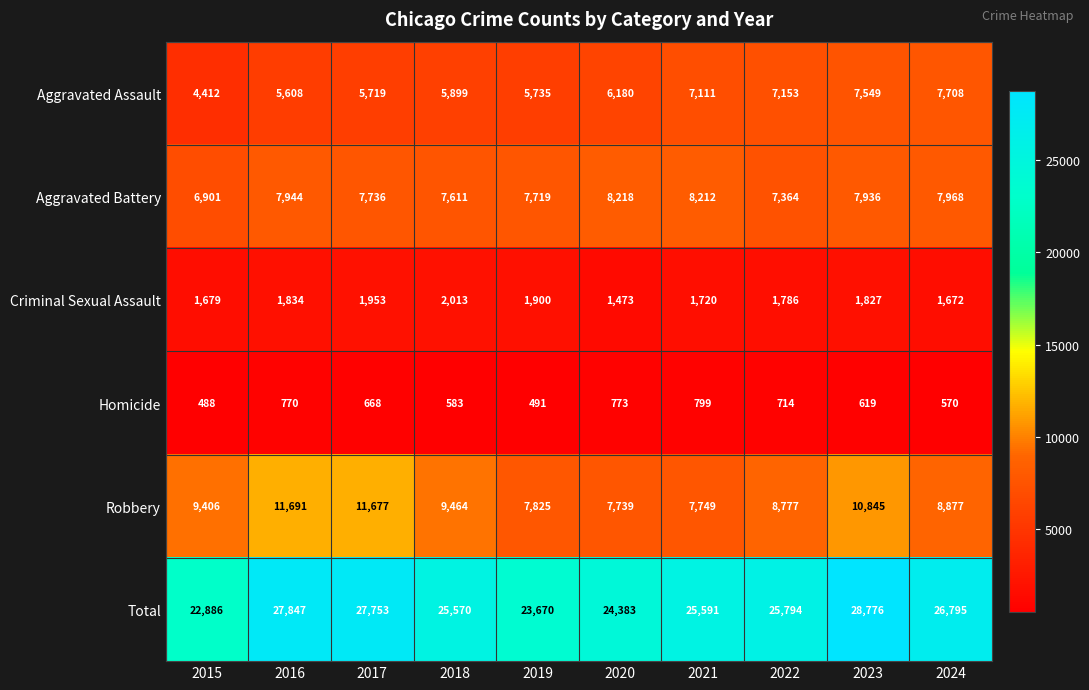

At which category is the sum across all series the highest?

2023